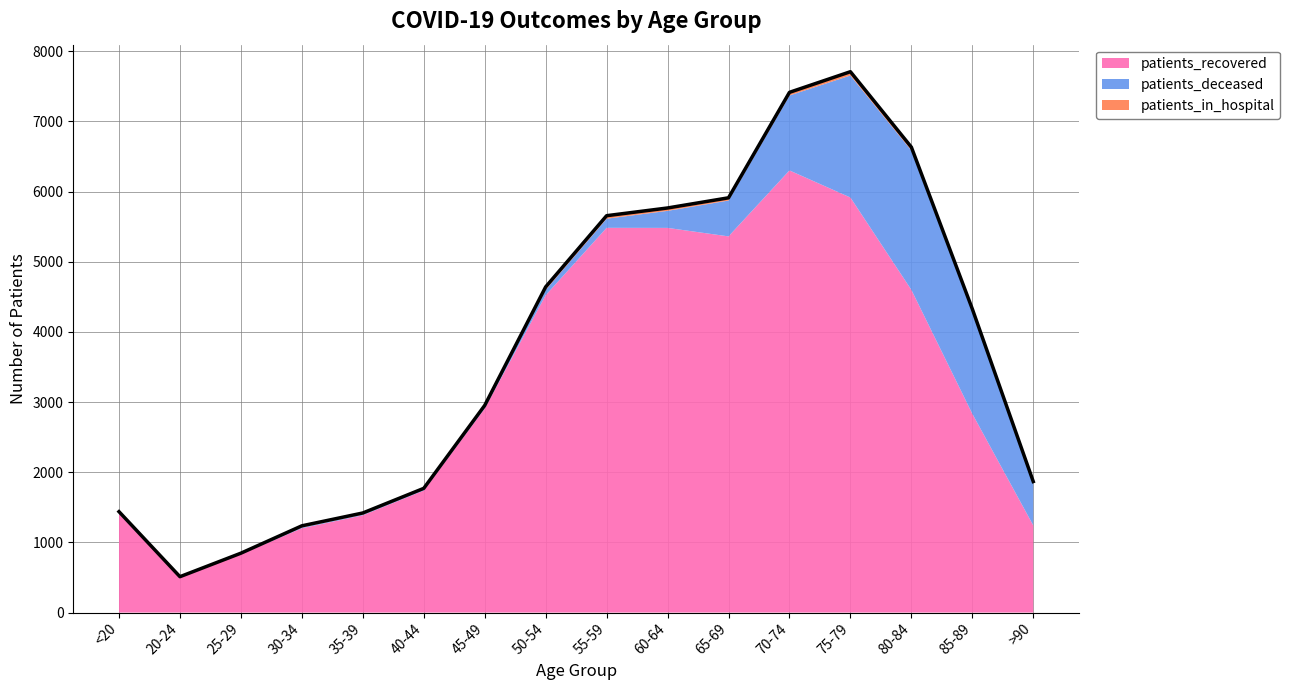

Which category has the lowest value across all series?

25-29